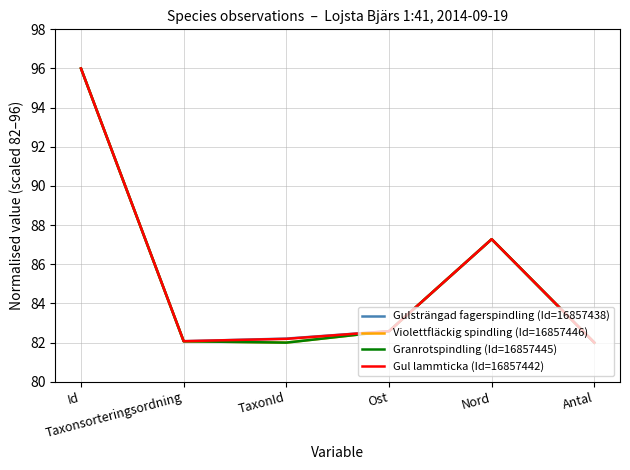

How many series are shown in this chart?

4